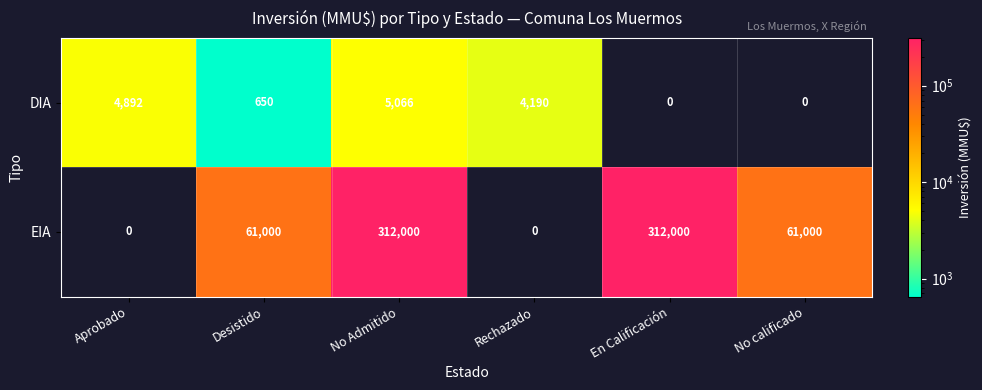

What is the total value across all series at Aprobado?

4892